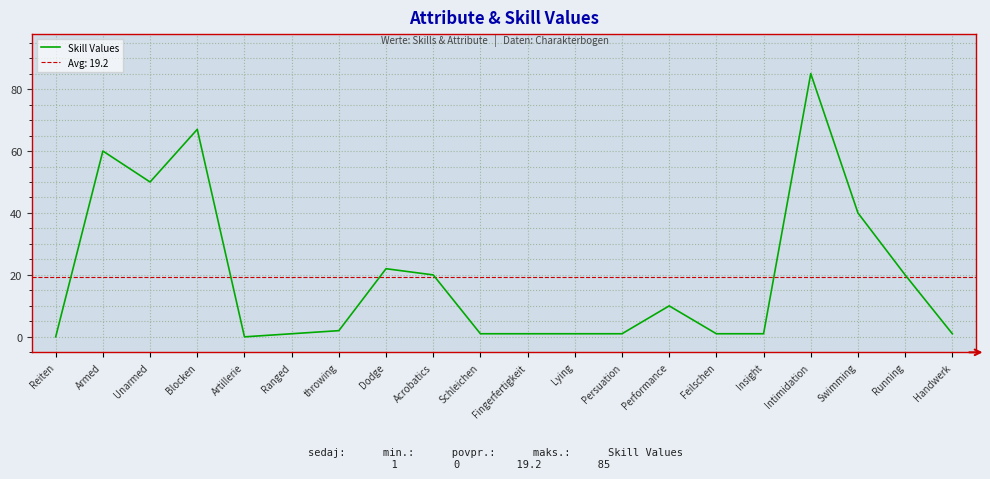

True or false: the data shows -35 at Artillerie.

False